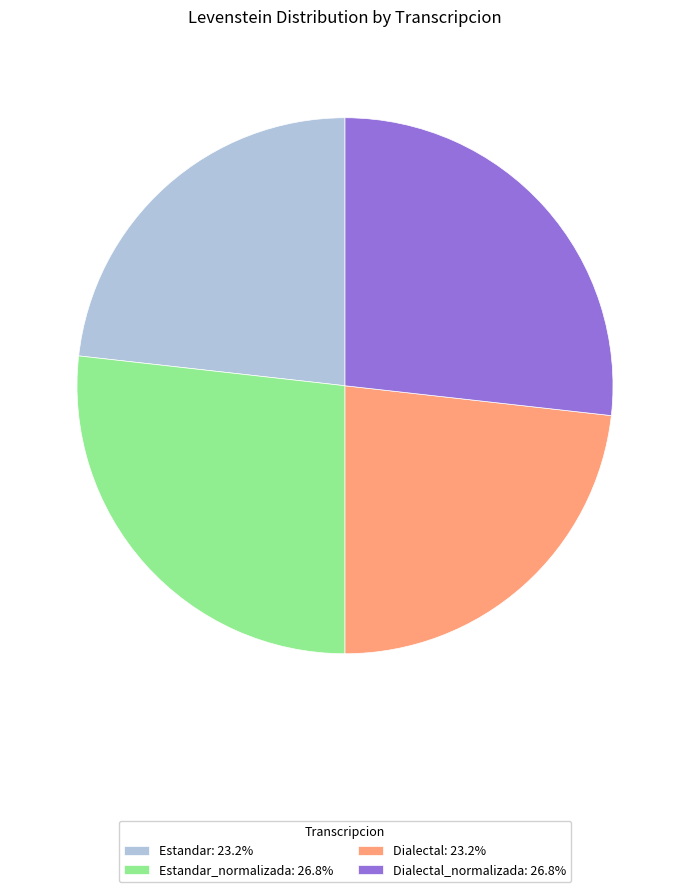

Approximately how many times larger is the value at Dialectal: 23.2% compared to Dialectal_normalizada: 26.8%?

0.9